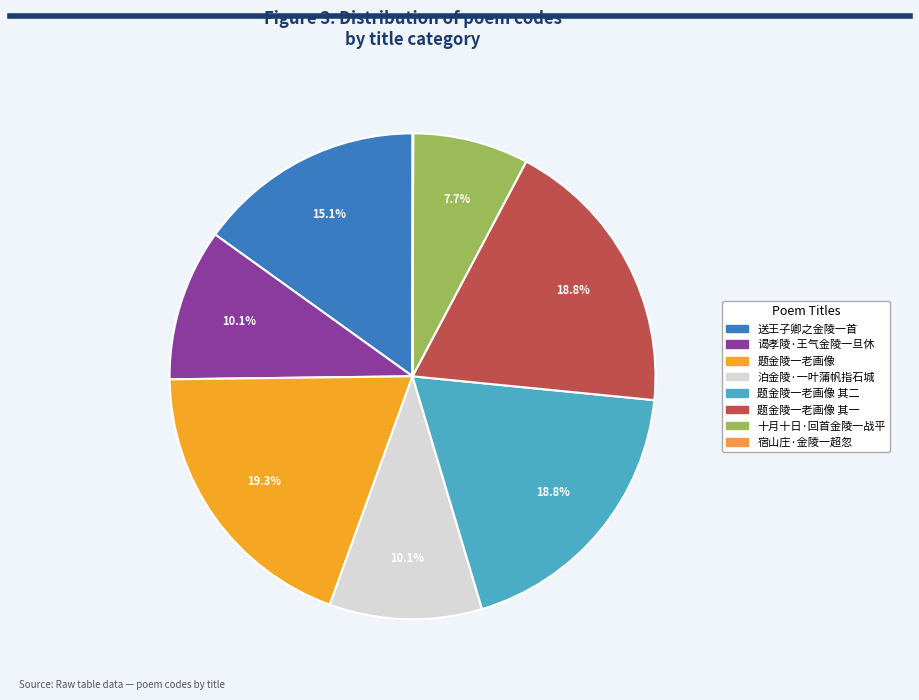

Count the number of slices in the pie.

8